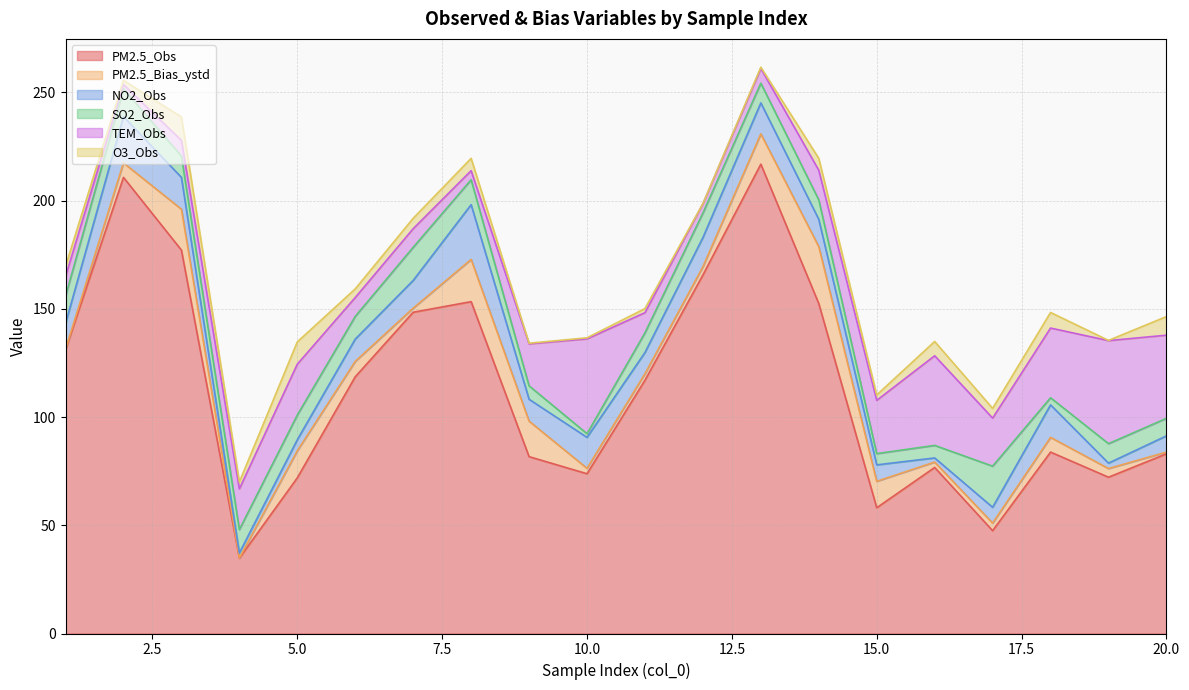

In O3_Obs, how many points are lower than both neighbors (excluding endpoints)?

8